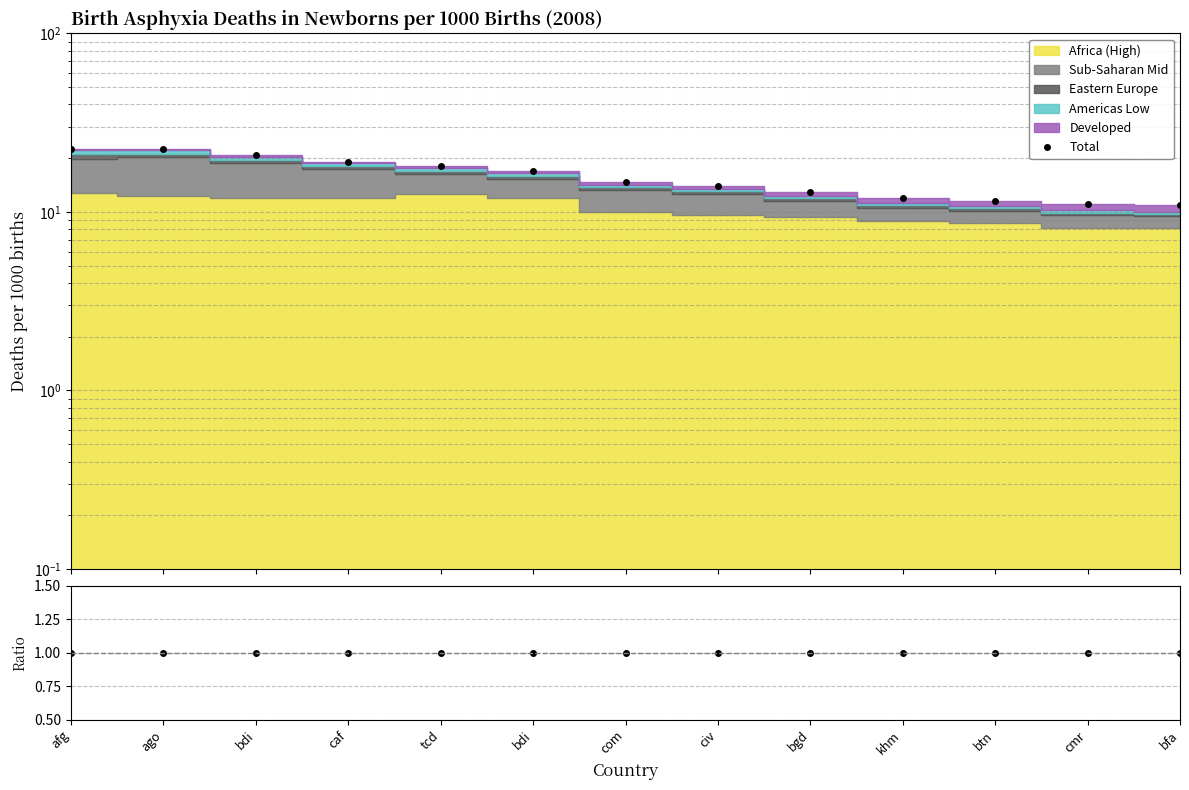

Rank the categories by value from lowest to highest.

bfa, cmr, btn, khm, bgd, civ, com, bdi, tcd, caf, bdi, ago, afg